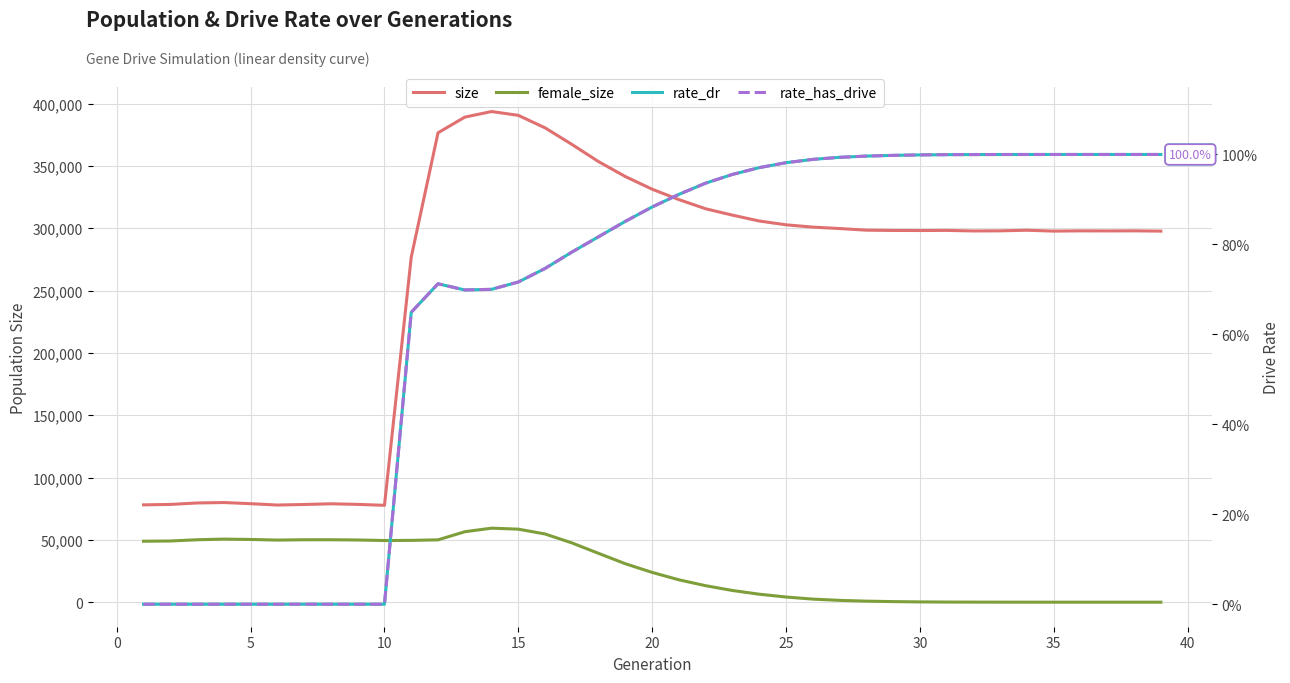

Which series has the largest total across all categories?

size